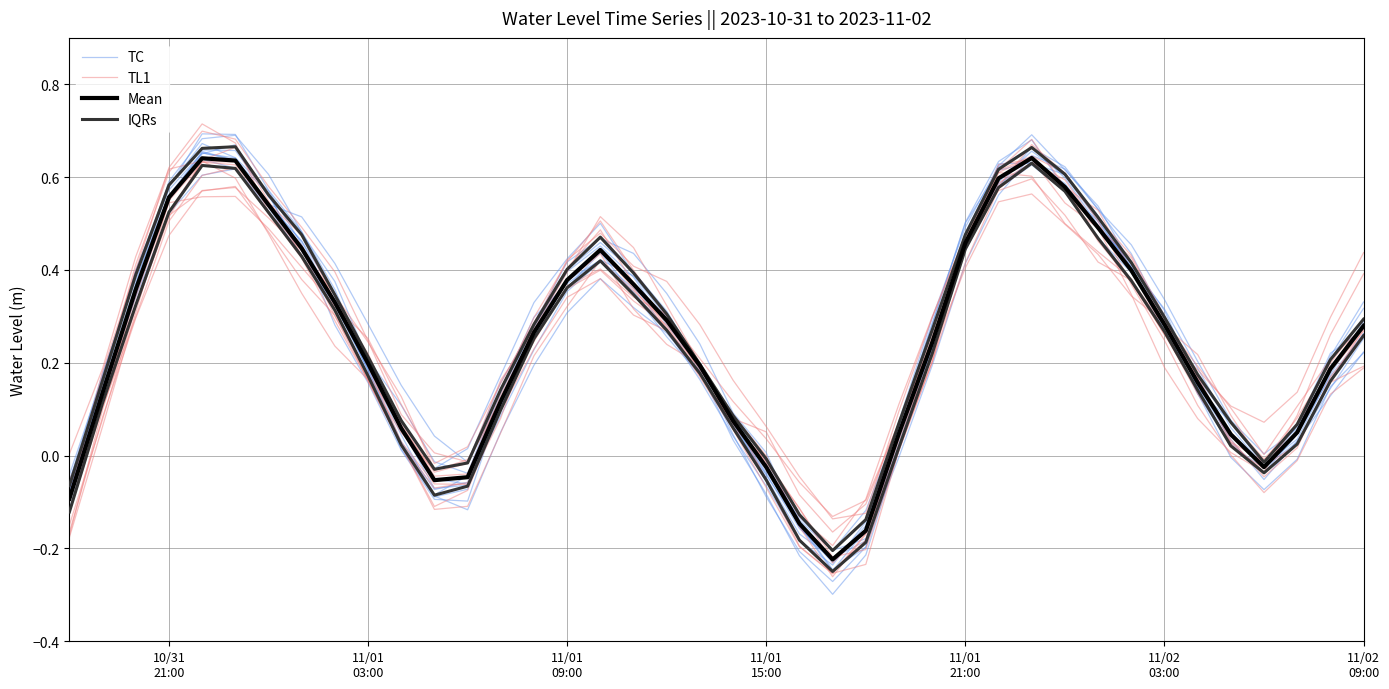

Which series has the largest total across all categories?

TL1